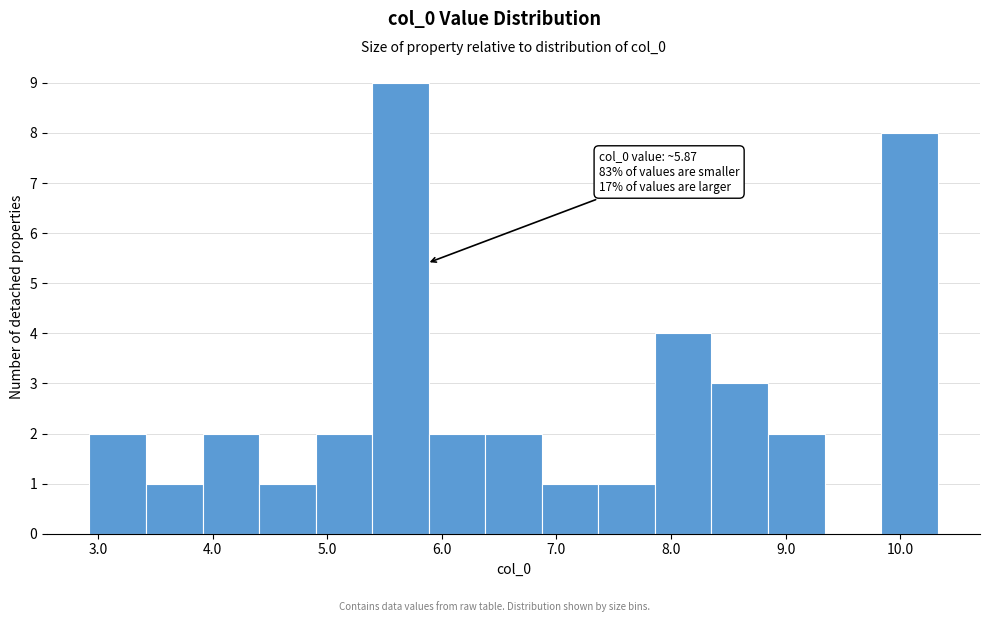

Which range on the x-axis has the tallest bar?

5.4 to 5.9